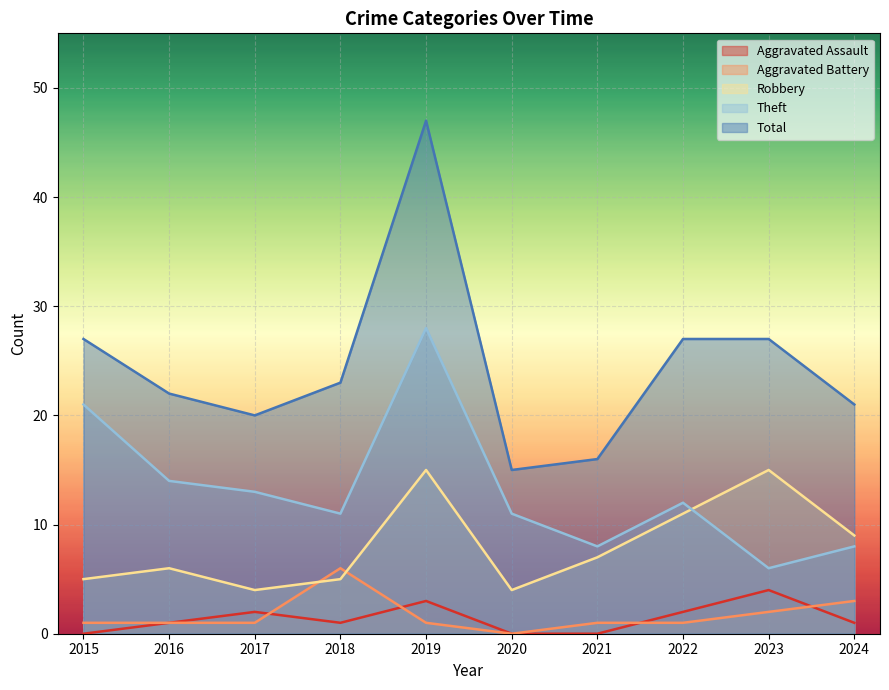

Reading left to right, list all the values displayed in this chart.

Aggravated Assault: 2015=0	2016=1	2017=2	2018=1	2019=3	2020=0	2021=0	2022=2	2023=4	2024=1
Aggravated Battery: 2015=1	2016=1	2017=1	2018=6	2019=1	2020=0	2021=1	2022=1	2023=2	2024=3
Robbery: 2015=5	2016=6	2017=4	2018=5	2019=15	2020=4	2021=7	2022=11	2023=15	2024=9
Theft: 2015=21	2016=14	2017=13	2018=11	2019=28	2020=11	2021=8	2022=12	2023=6	2024=8
Total: 2015=27	2016=22	2017=20	2018=23	2019=47	2020=15	2021=16	2022=27	2023=27	2024=21